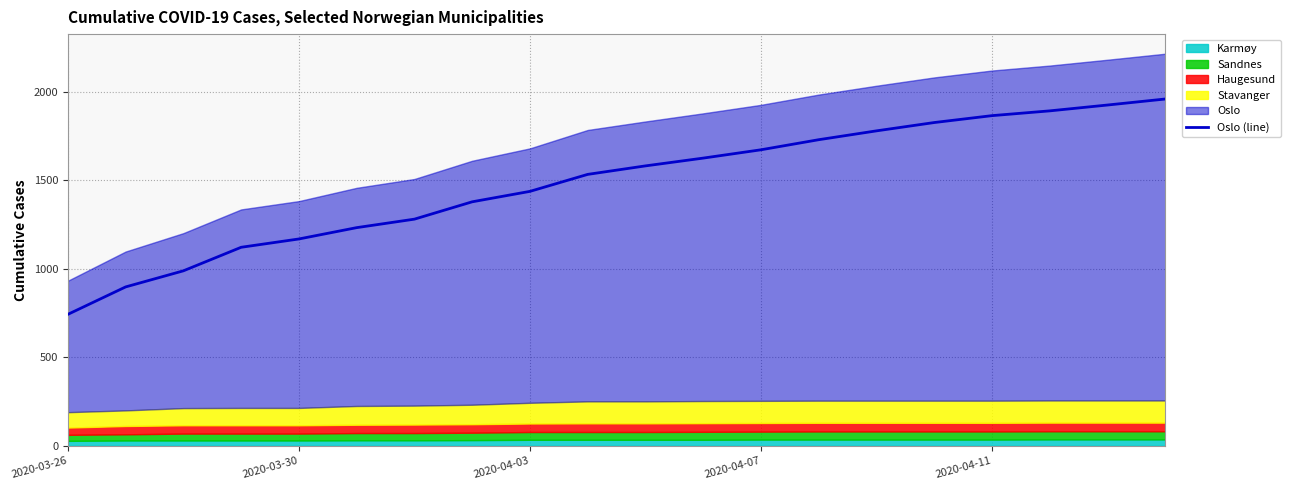

Where is the data nearest to the value 1351?

7